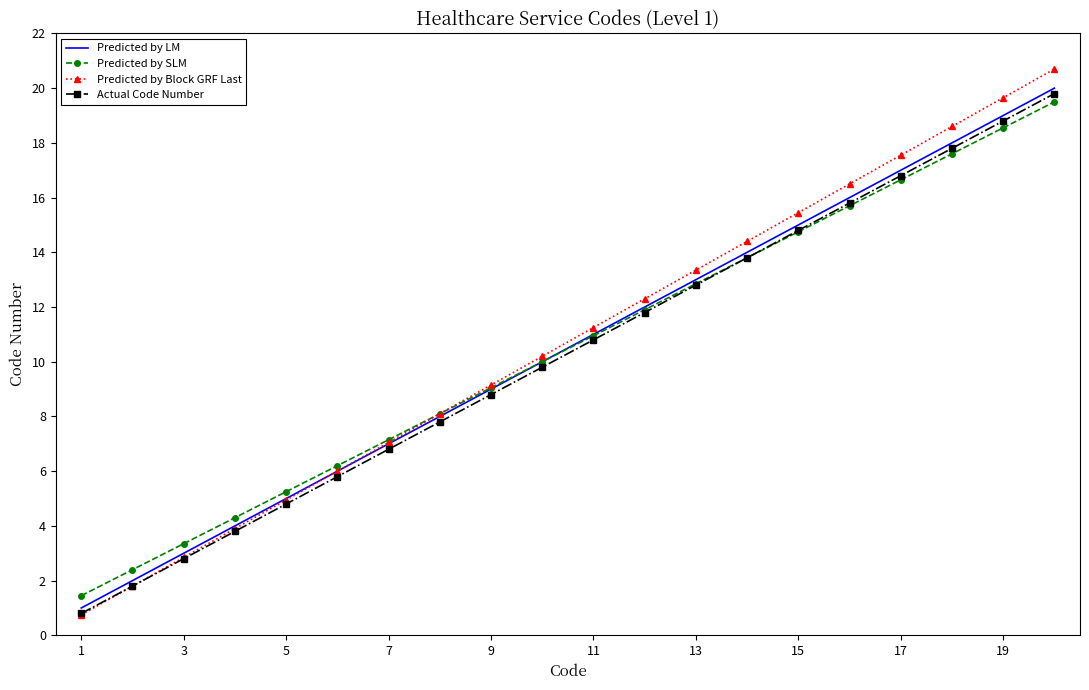

Which series has the largest range (max minus min)?

Predicted by Block GRF Last